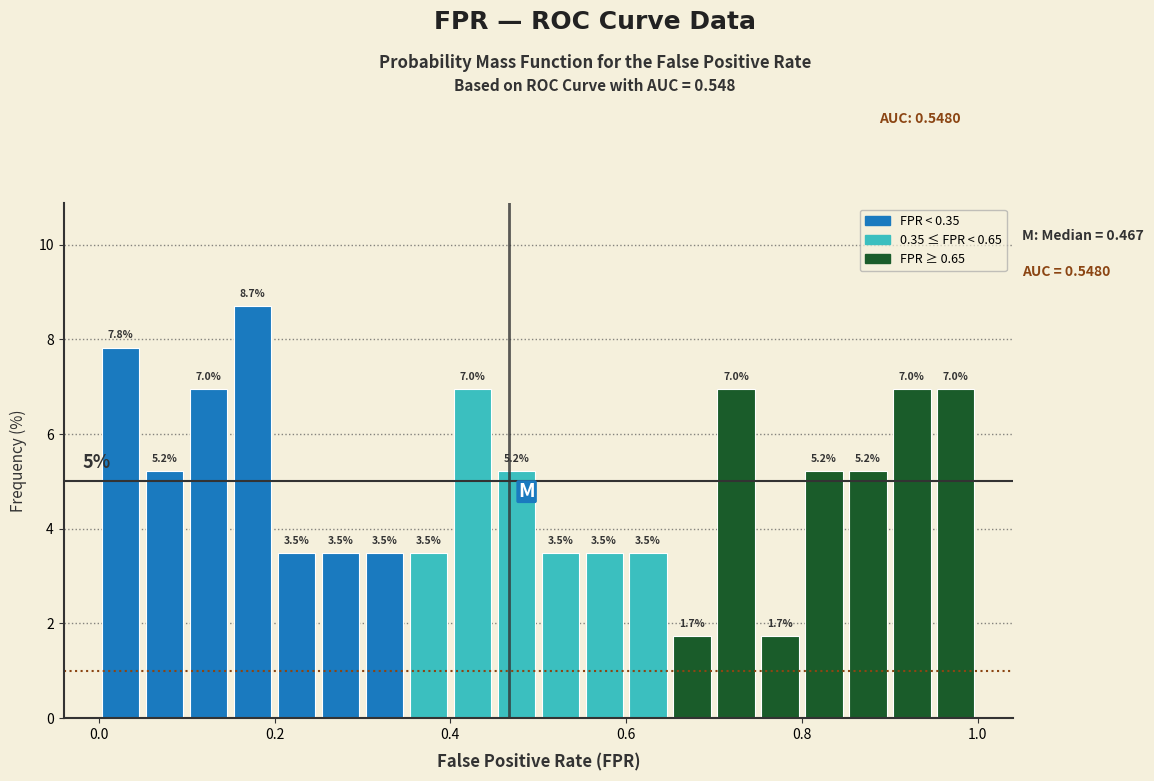

Around what value on the x-axis is the tallest bar? Give the approximate position of its centre, as read against the axis.

0.18